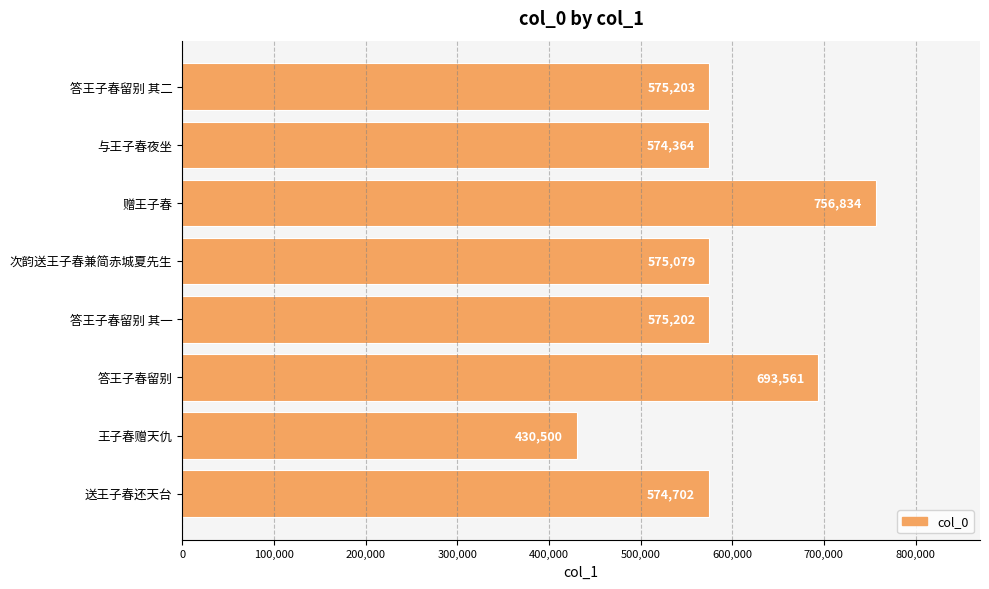

Reading top to bottom, transcribe all the data shown in this chart.

575203	574364	756834	575079	575202	693561	430500	574702